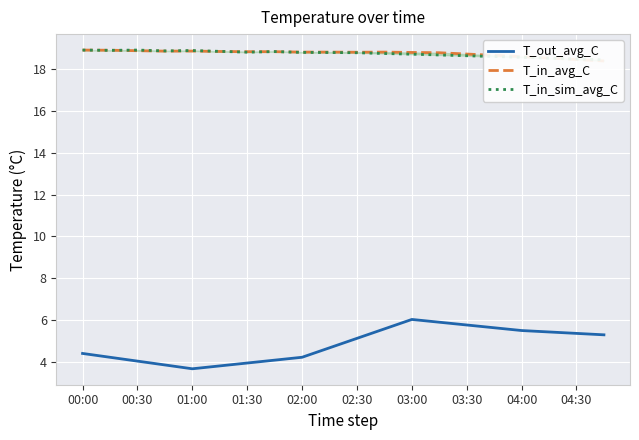

Which series has the widest spread of values?

T_out_avg_C